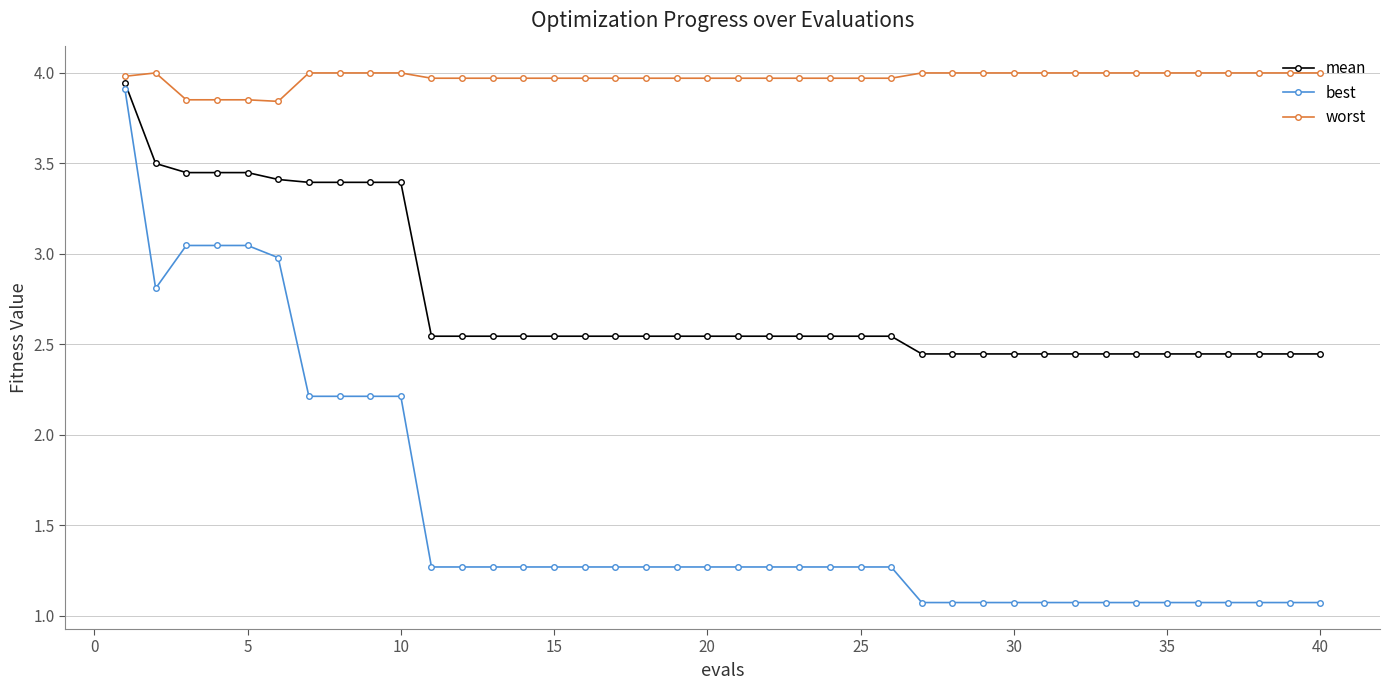

True or false: best and worst cross at least once.

False